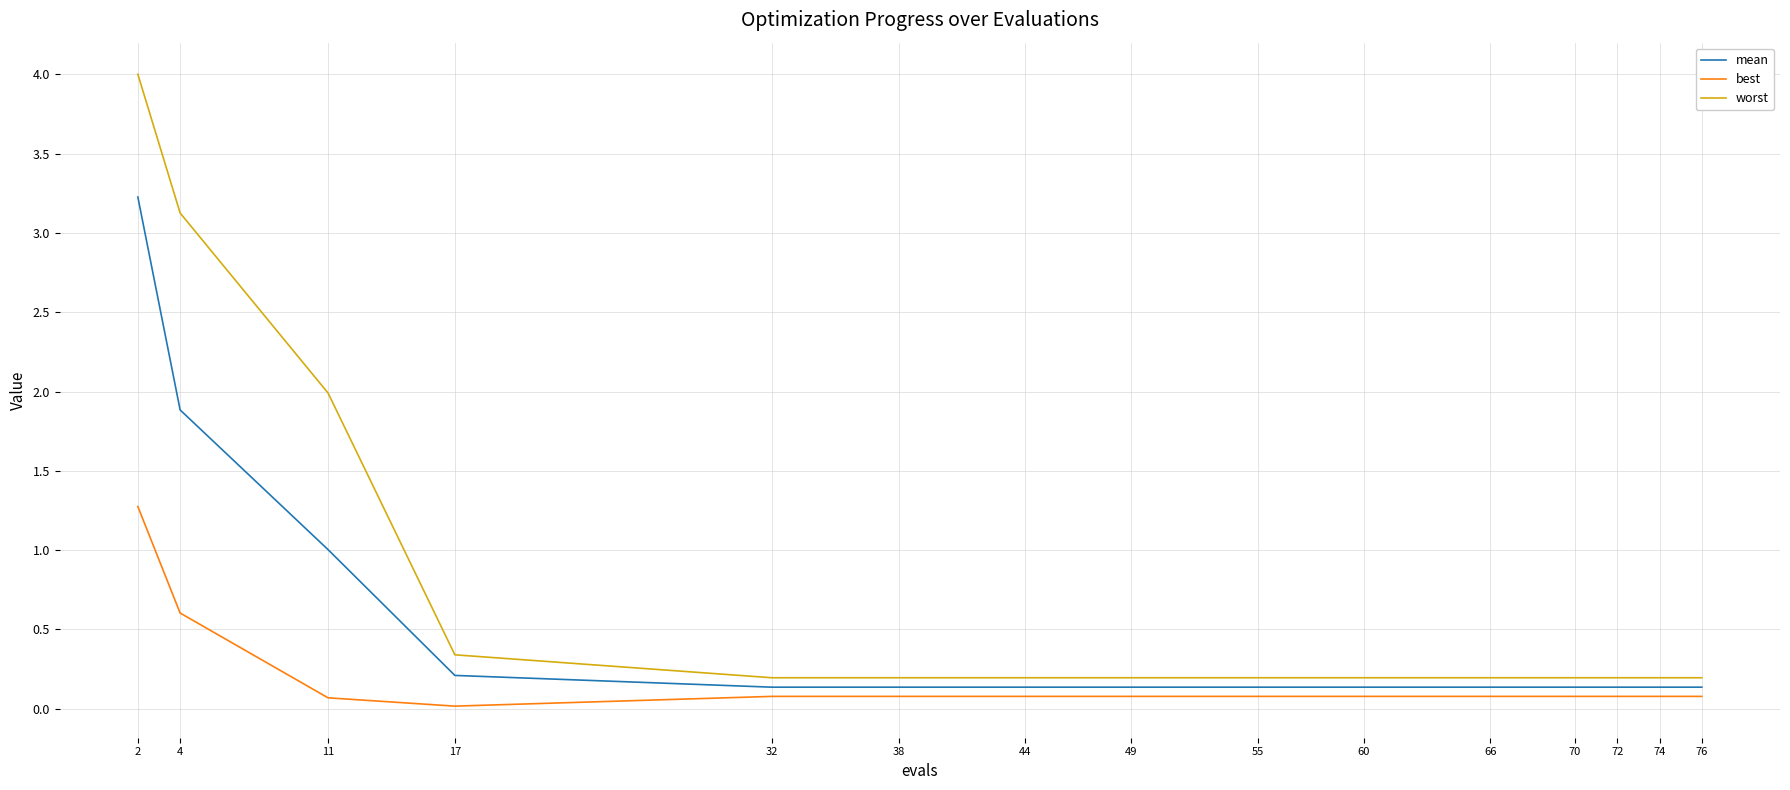

What is the difference between the maximum and minimum values in the best series?

1.3